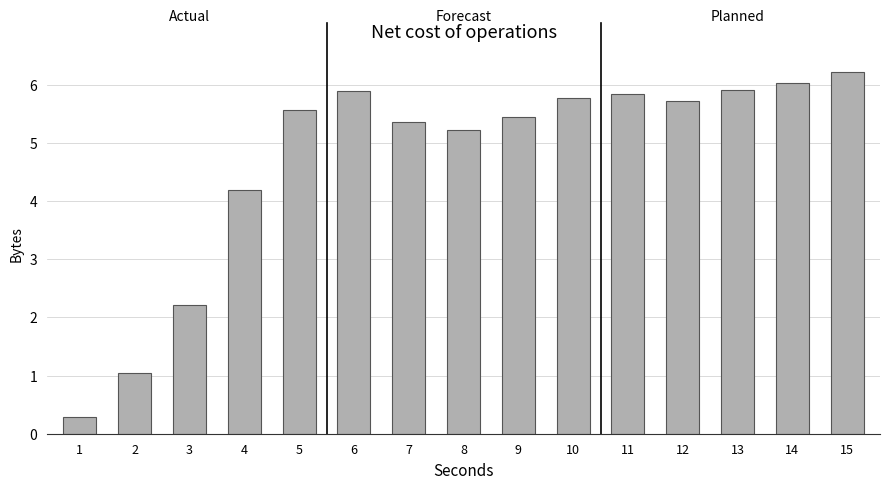

Are the bars horizontal?

No